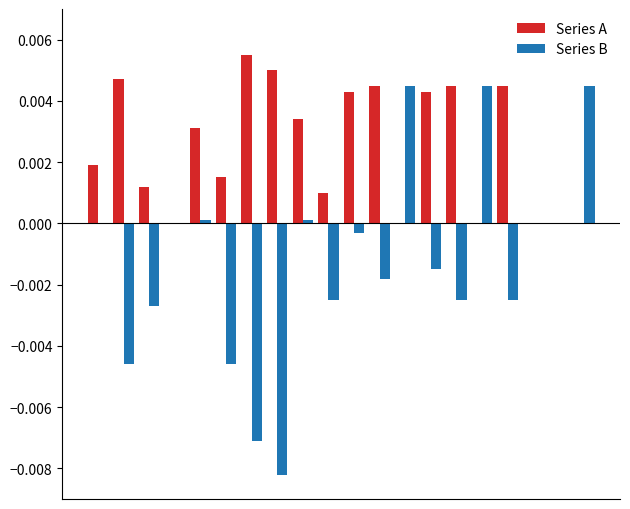

Which series has the largest total across all categories?

Series A